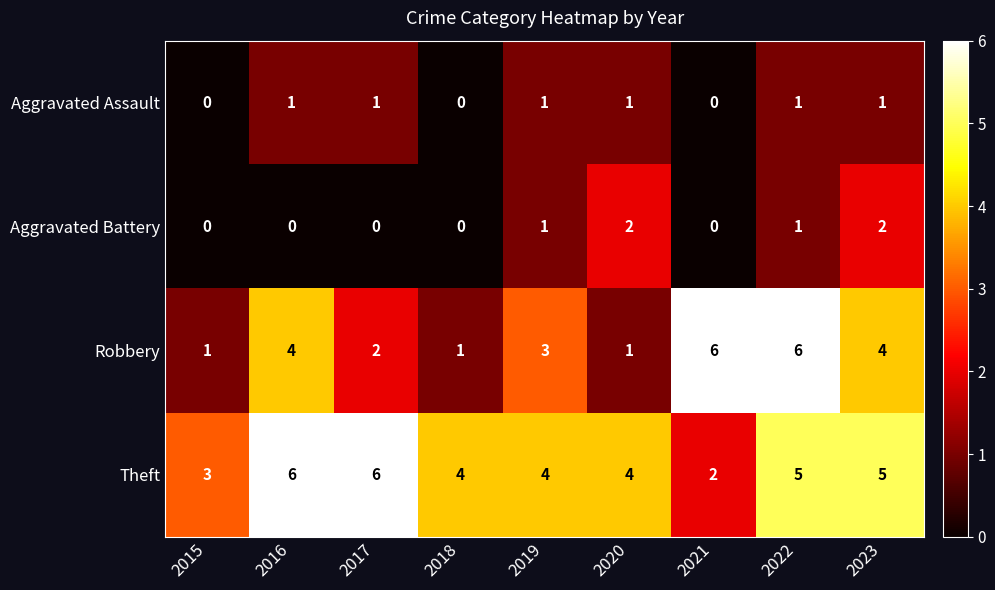

Which series has the largest total across all categories?

Theft